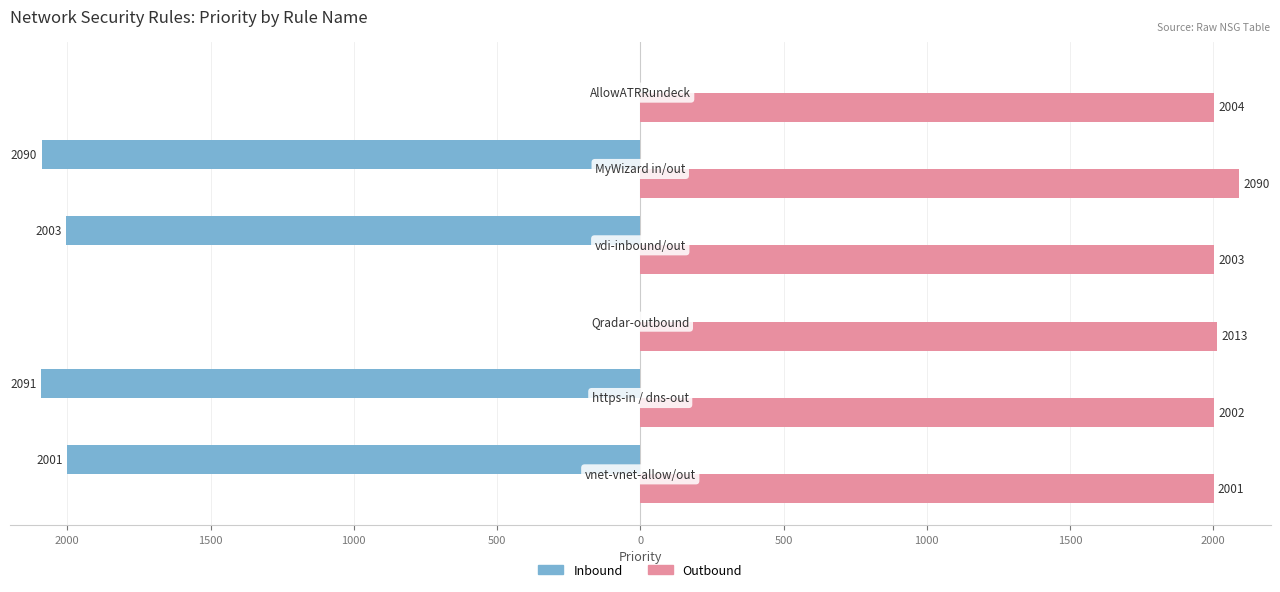

What are all the series names shown in the legend?

Inbound, Outbound